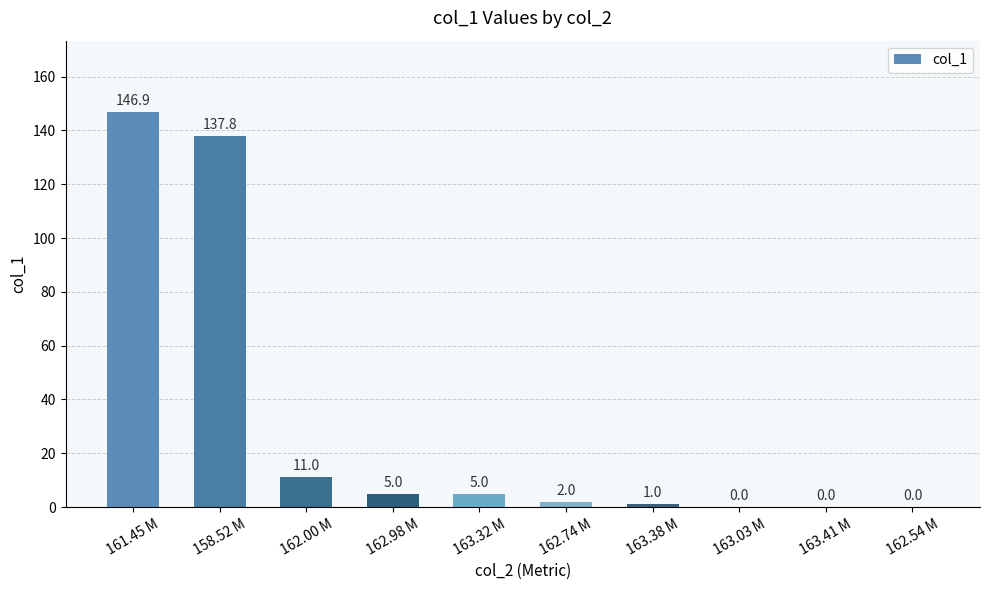

The value at 163.38 M is 1.0. True or false?

True